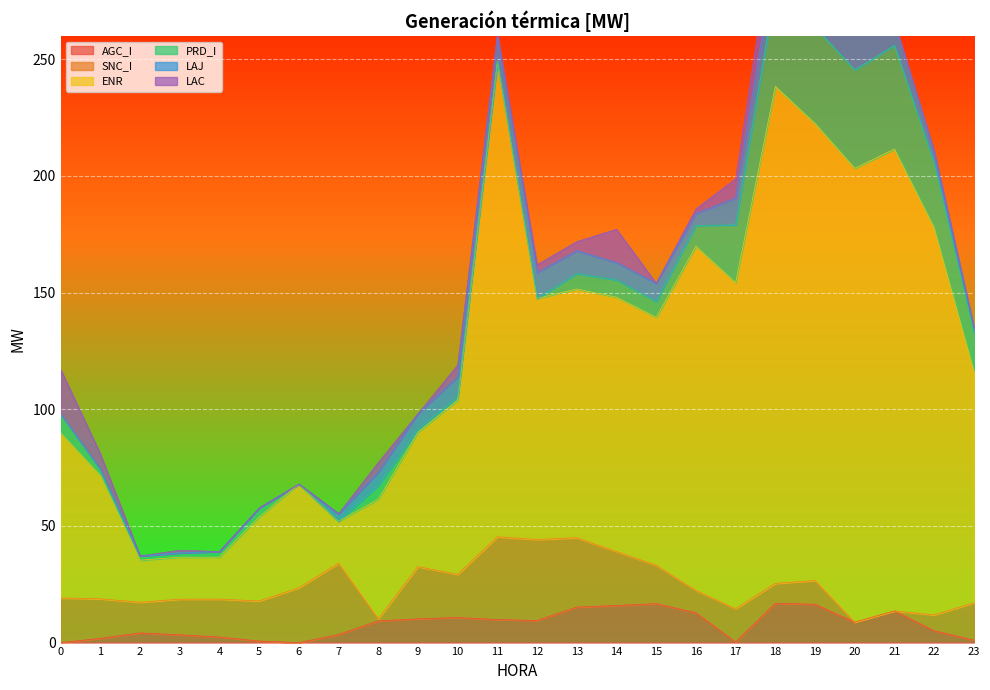

What is the sum of the LAJ values at 16 and 11?

16.5